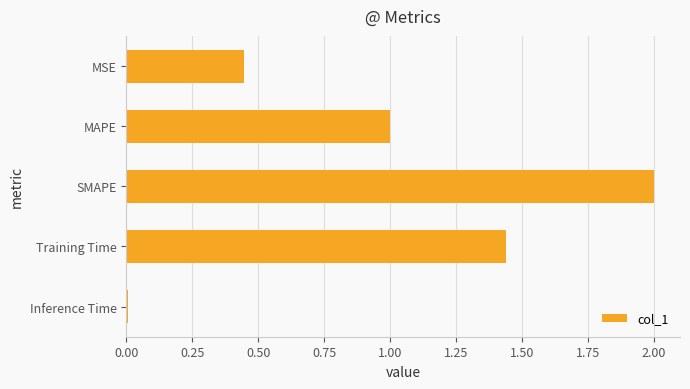

How many bars are there in total?

5